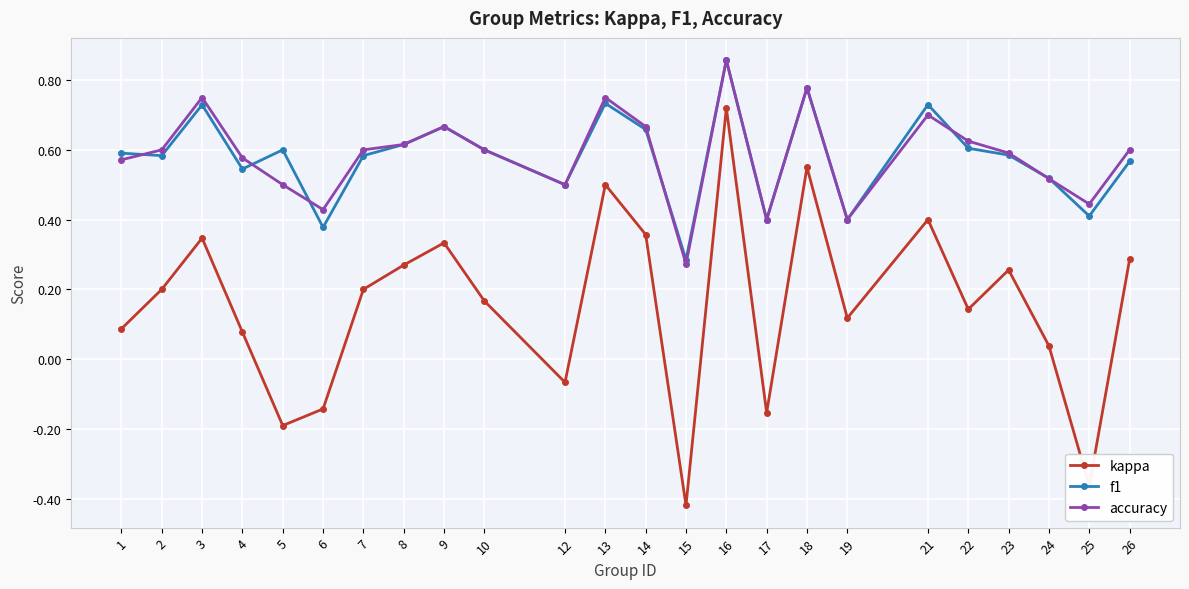

Where is accuracy nearest to the value 0?

15